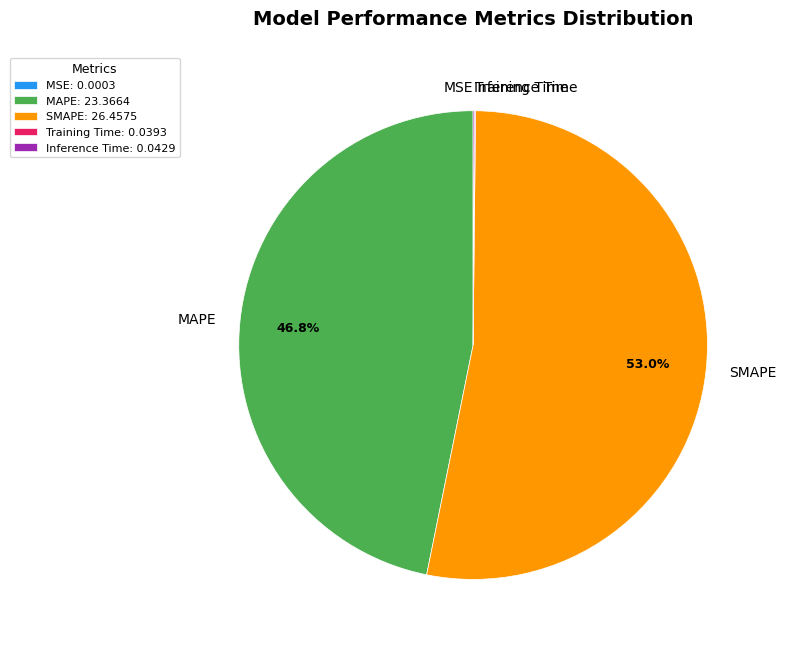

To the nearest percent, what percentage of the pie is MAPE?

47%